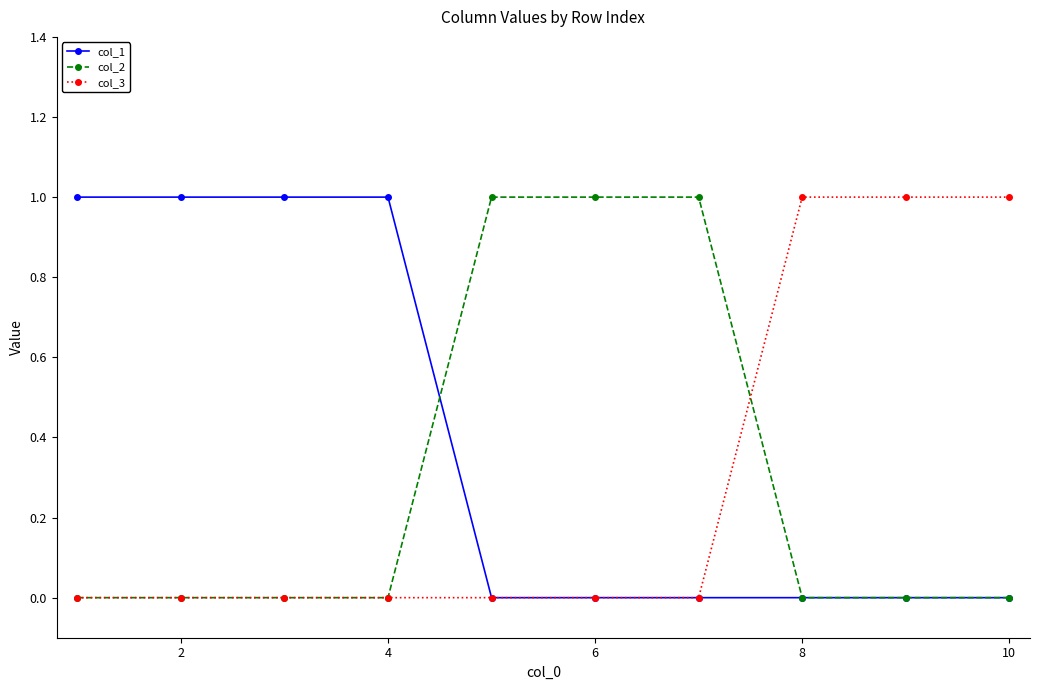

Reading right to left, transcribe all the data shown in this chart.

col_1: 0	0	0	0	0	0	1	1	1	1
col_2: 0	0	0	1	1	1	0	0	0	0
col_3: 1	1	1	0	0	0	0	0	0	0